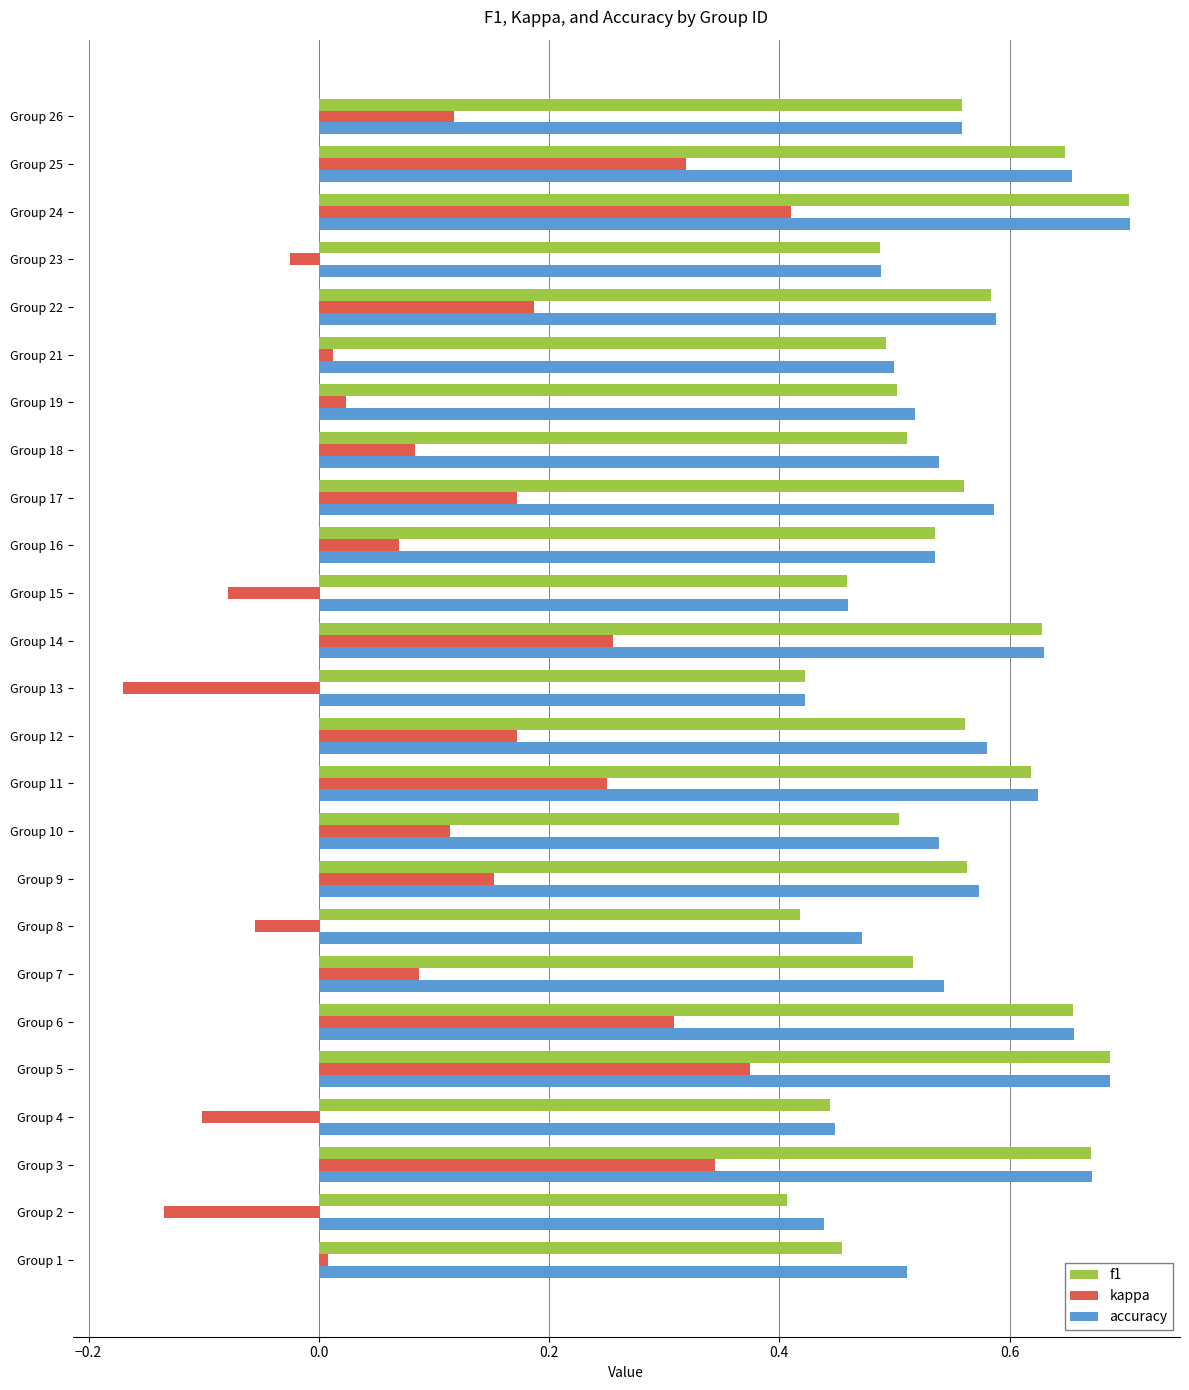

The f1 series shows 0.7 at Group 5. True or false?

True